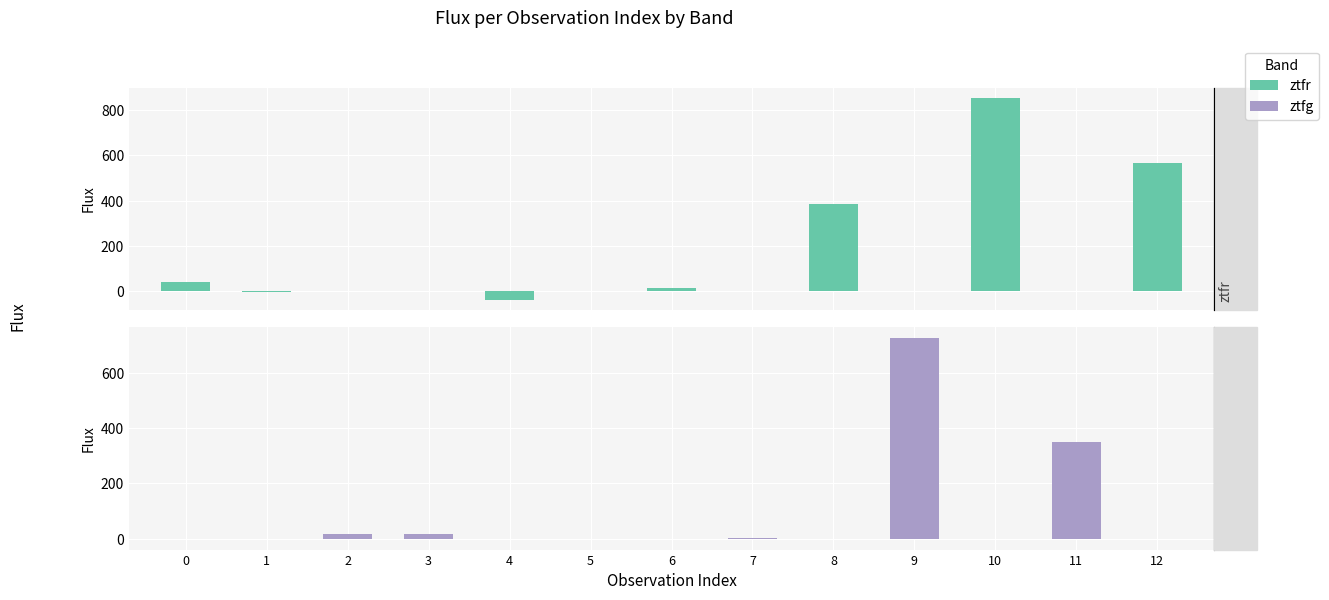

What is the difference between the highest and lowest values at 2?

15.0